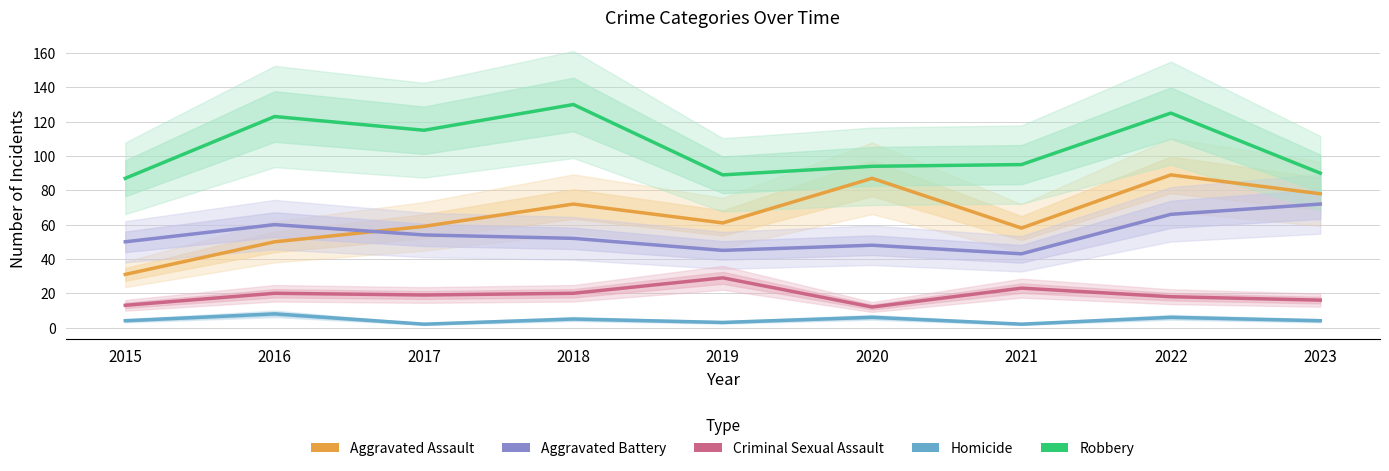

What is the total value across all series at 2018?

279